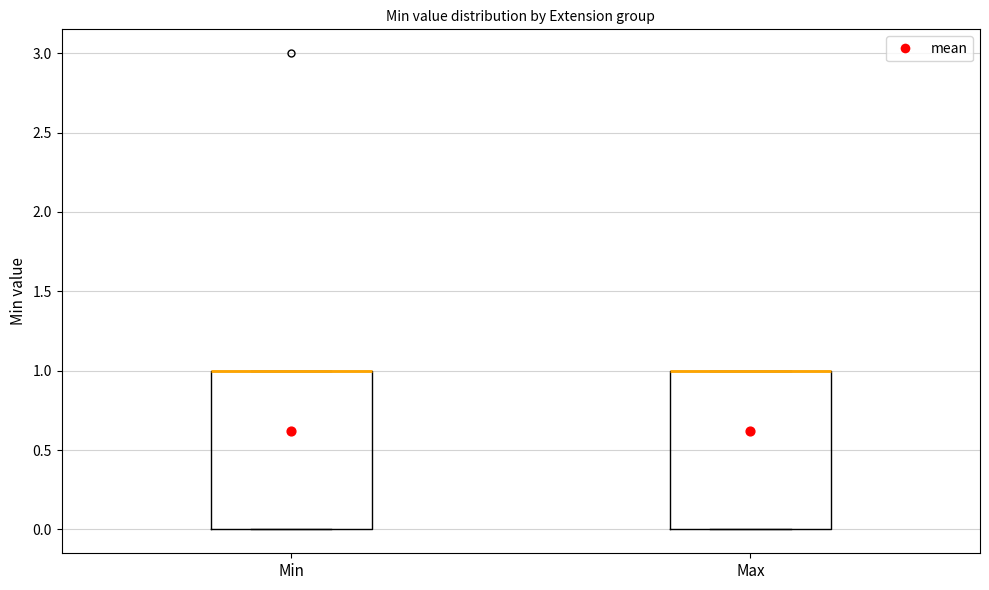

Reading left to right, read every box against the y-axis: the position of its median line, the range the box covers, and the ends of its whiskers. The values are not printed on the chart, so give them approximately, as read against the axis.

Min: median 1 (drawn on the box's upper edge), box 0 to 1, whiskers 0 to 1
Max: median 1 (drawn on the box's upper edge), box 0 to 1, whiskers 0 to 1